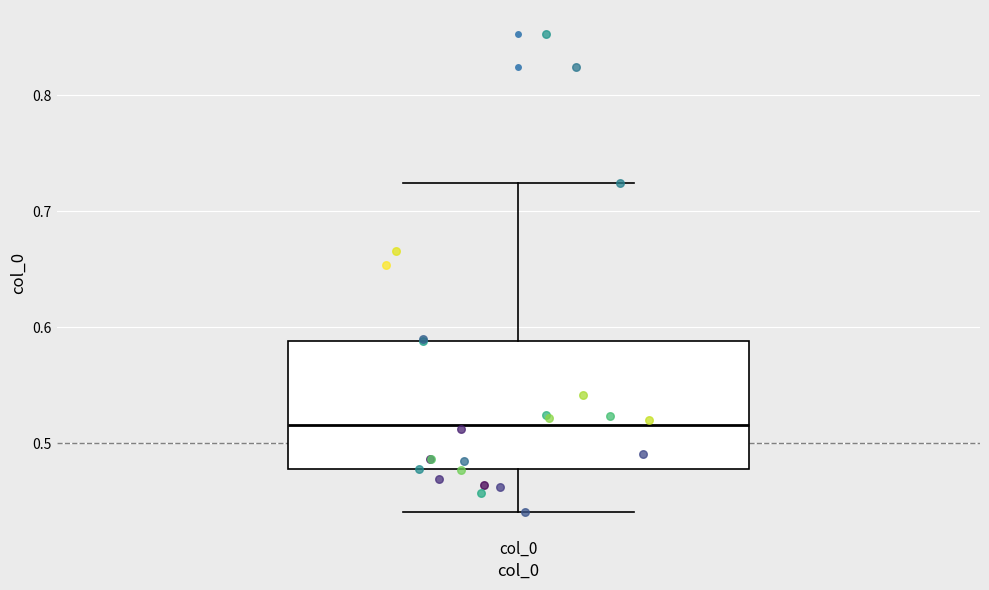

Read this box plot against the y-axis: the position of the median line, the range covered by the box, and the ends of both whiskers. The values are not printed on the chart, so give them approximately, as read against the axis.

median 0.52, box 0.48 to 0.59, whiskers 0.44 to 0.72